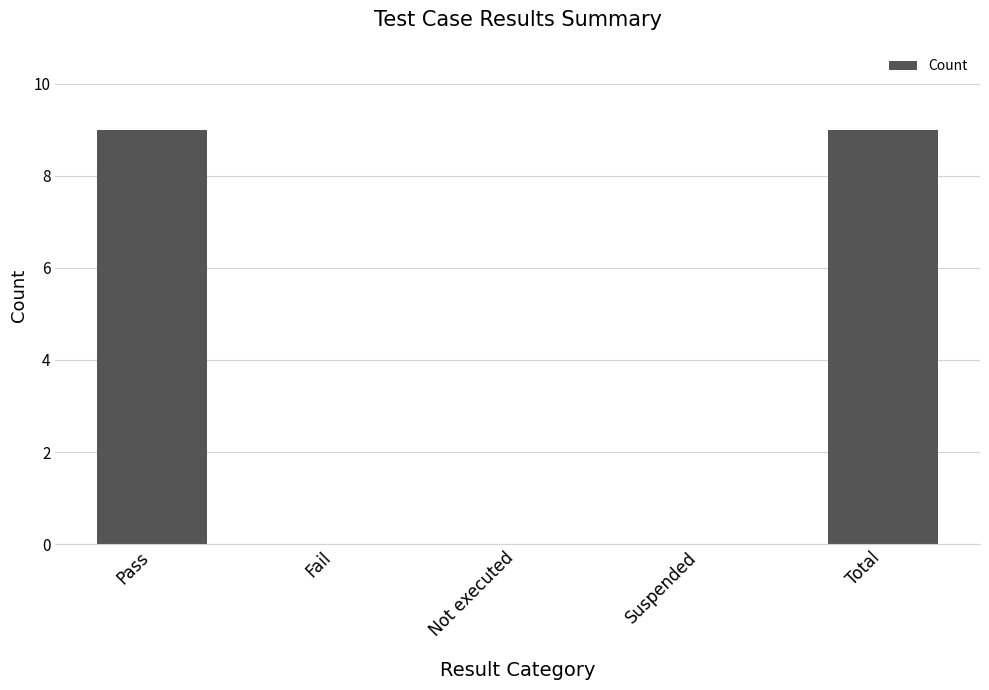

The chart shows a value of 9 at Total. True or false?

True